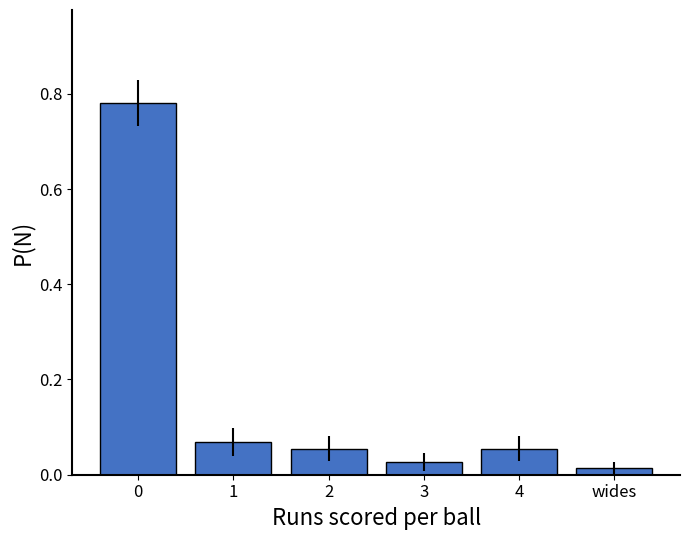

Which category has the lowest value across all series?

wides